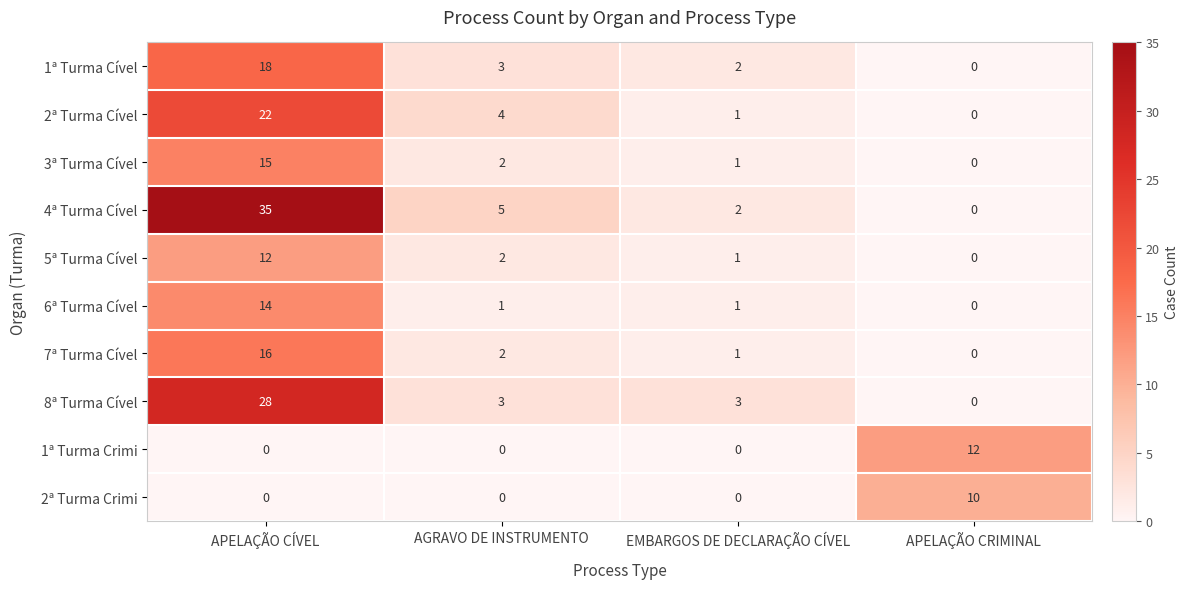

Count the number of categories in the chart.

4